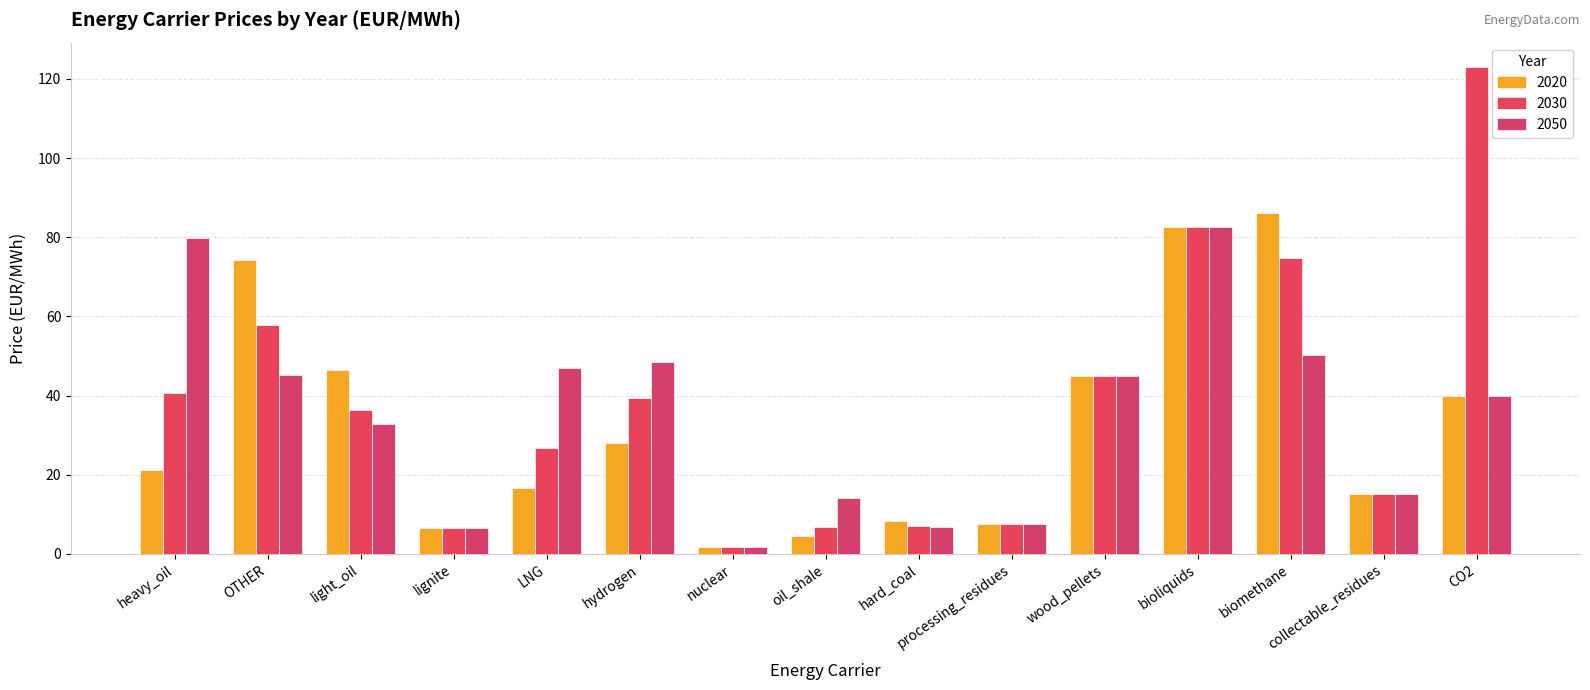

What is the minimum value shown in the chart?

1.7